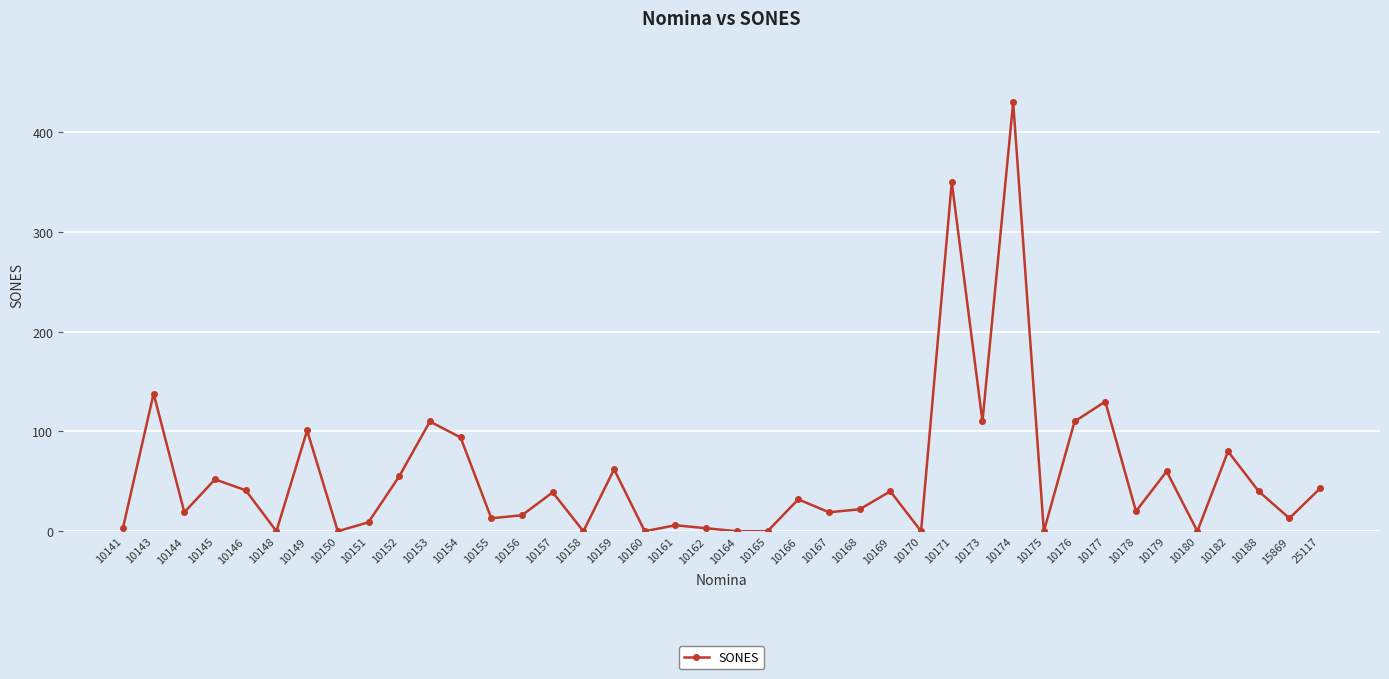

Between 10154 and 10175, which is larger?

10154